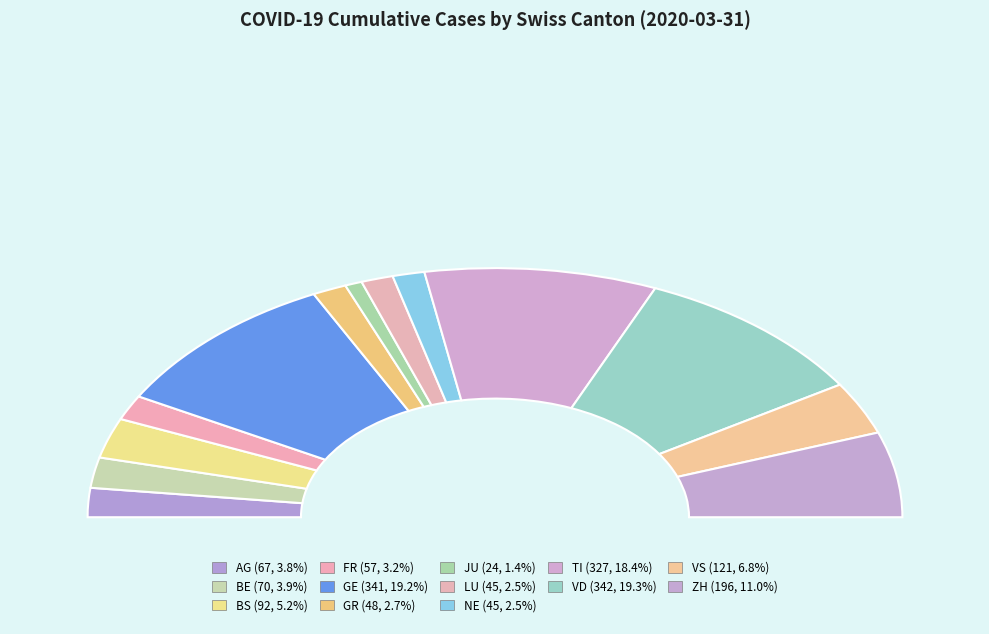

What percentage do TI and VD together represent?

37.7%